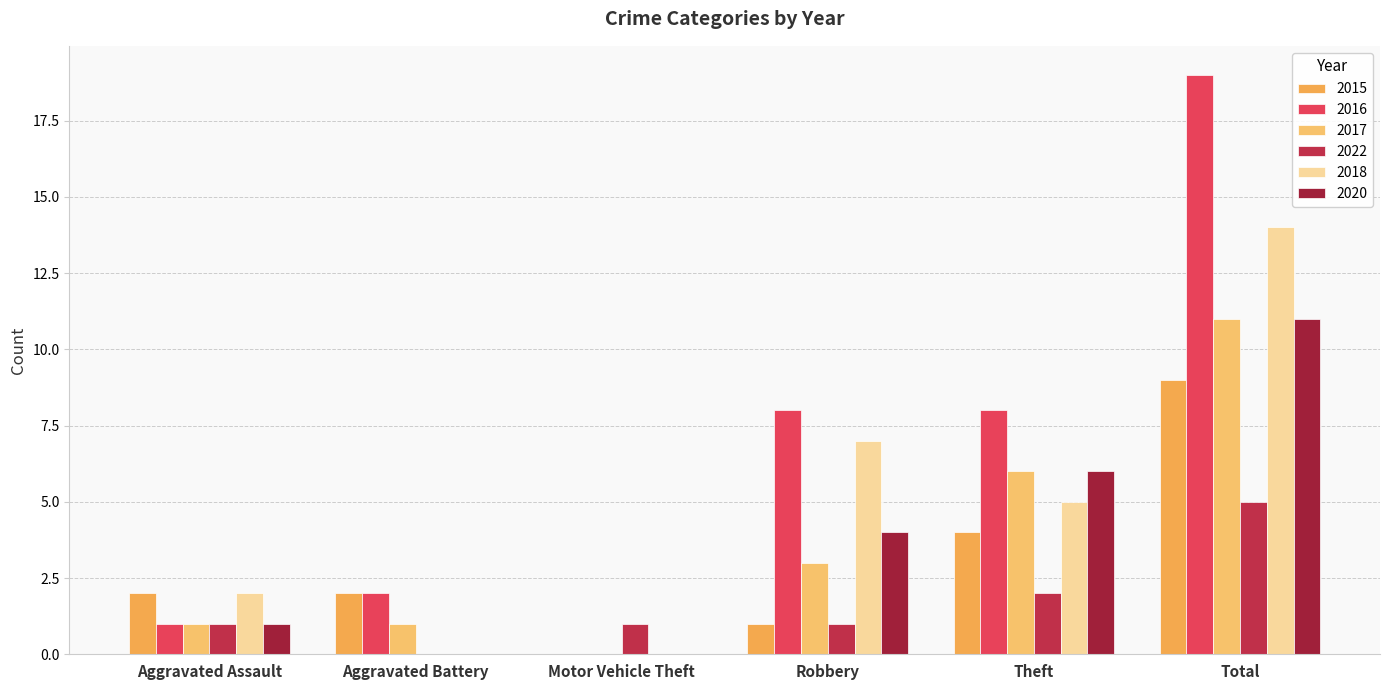

Rank the series at Total from lowest to highest value.

2022, 2015, 2017, 2020, 2018, 2016